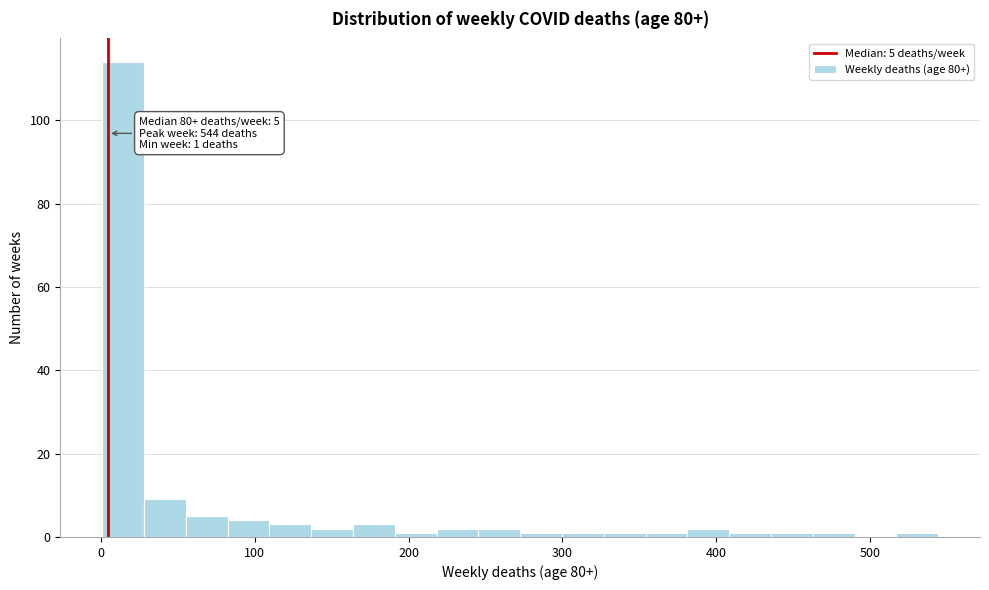

Around what value on the x-axis is the tallest bar? Give the approximate position of its centre, as read against the axis.

10